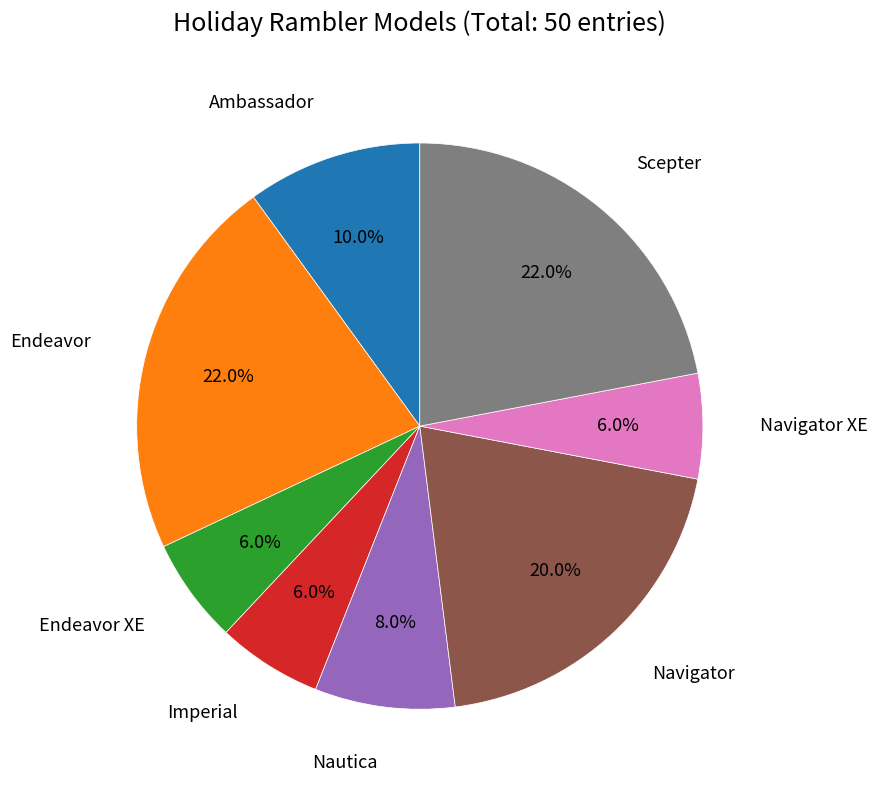

Is there a majority slice in this chart?

No